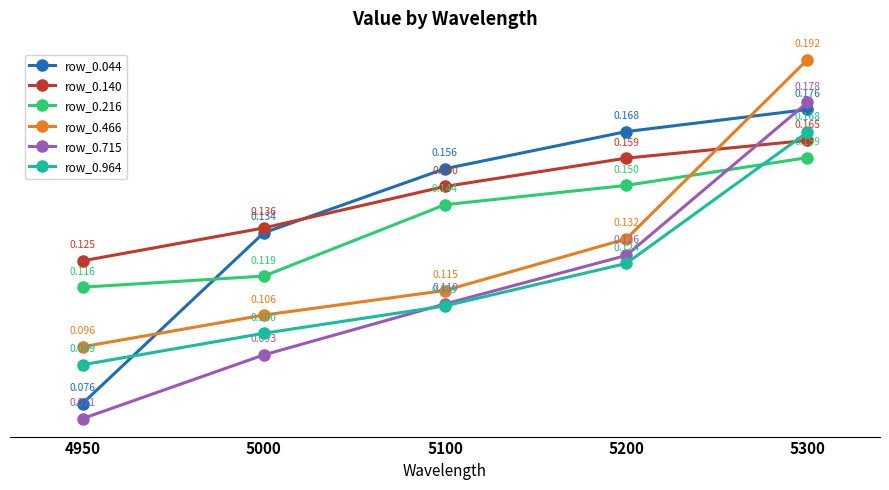

At how many categories does at least one series exceed 0?

5